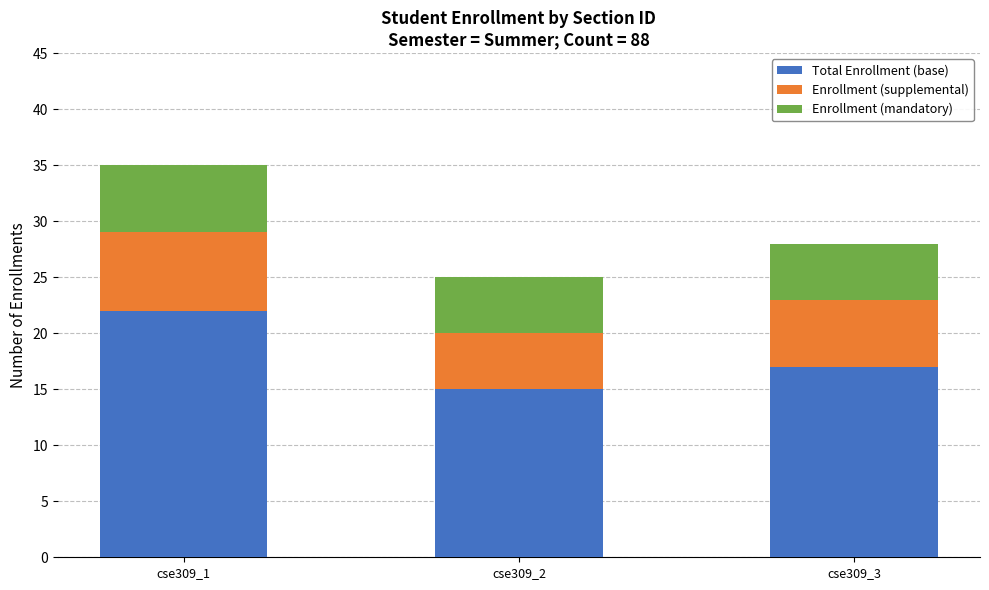

At which label is Total Enrollment (base) closest to 18?

cse309_3